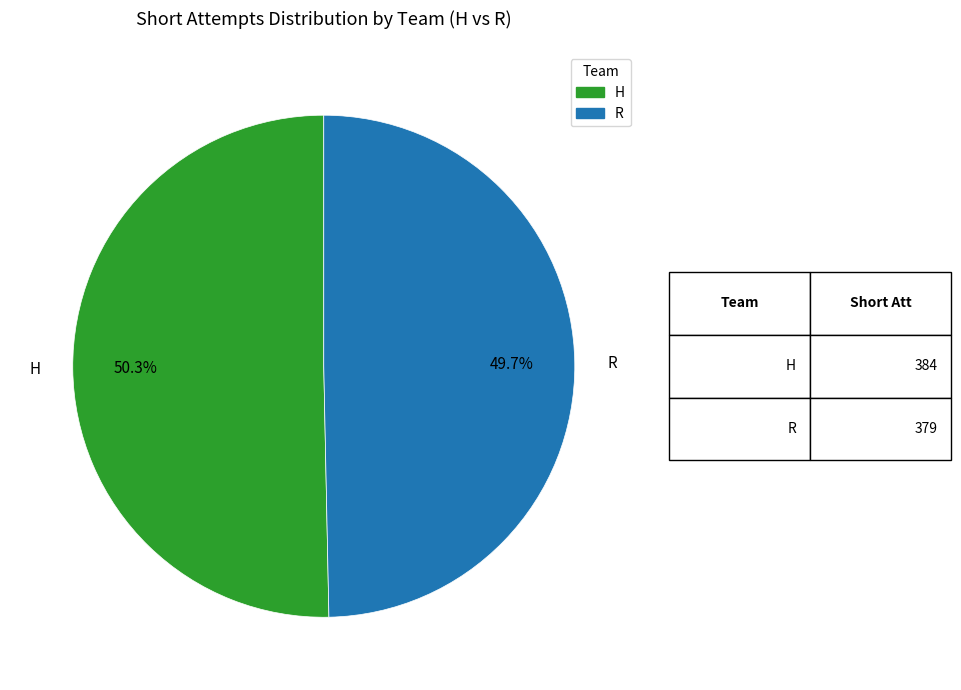

Which category accounts for the majority?

H